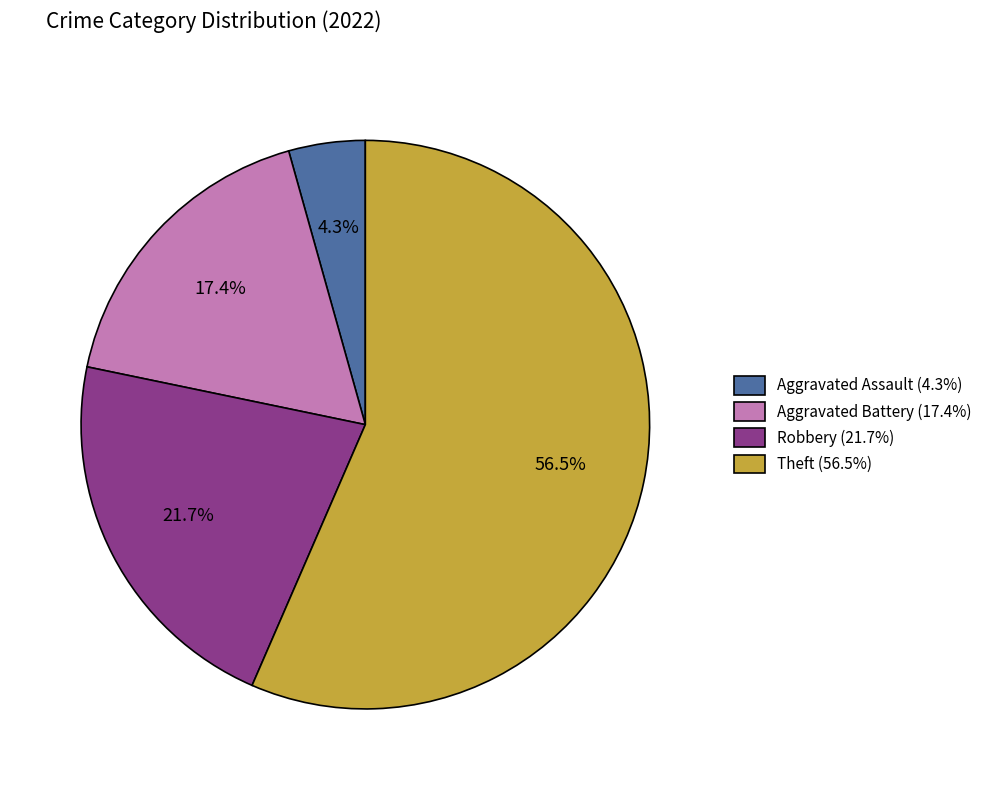

How many slices are in this pie chart?

4